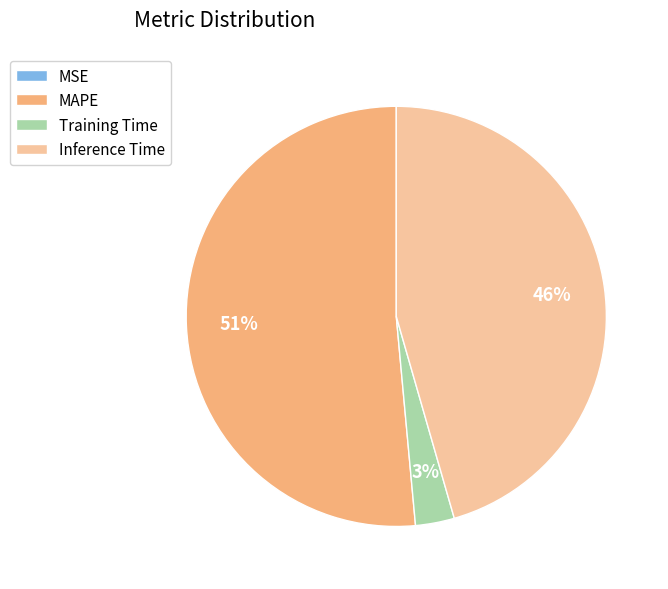

Is the sum of Inference Time and Training Time greater than half?

No